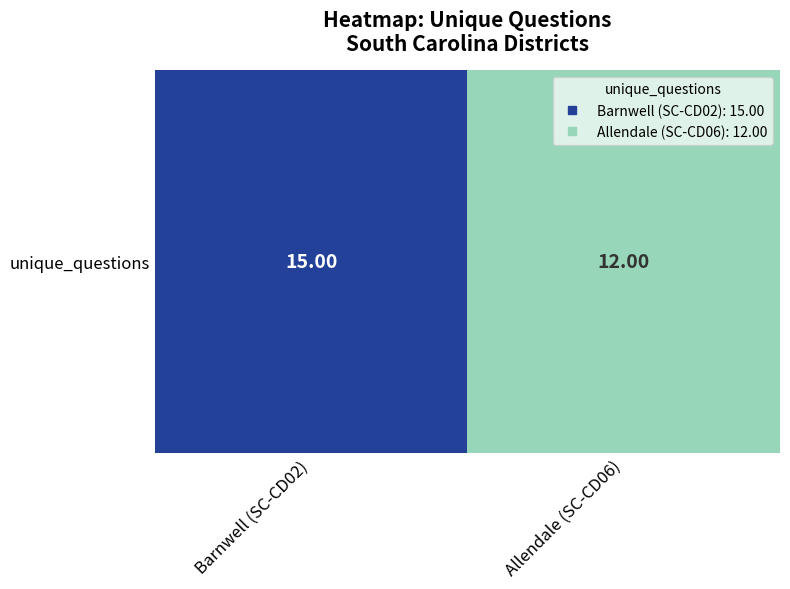

What is the minimum value shown in the chart?

12